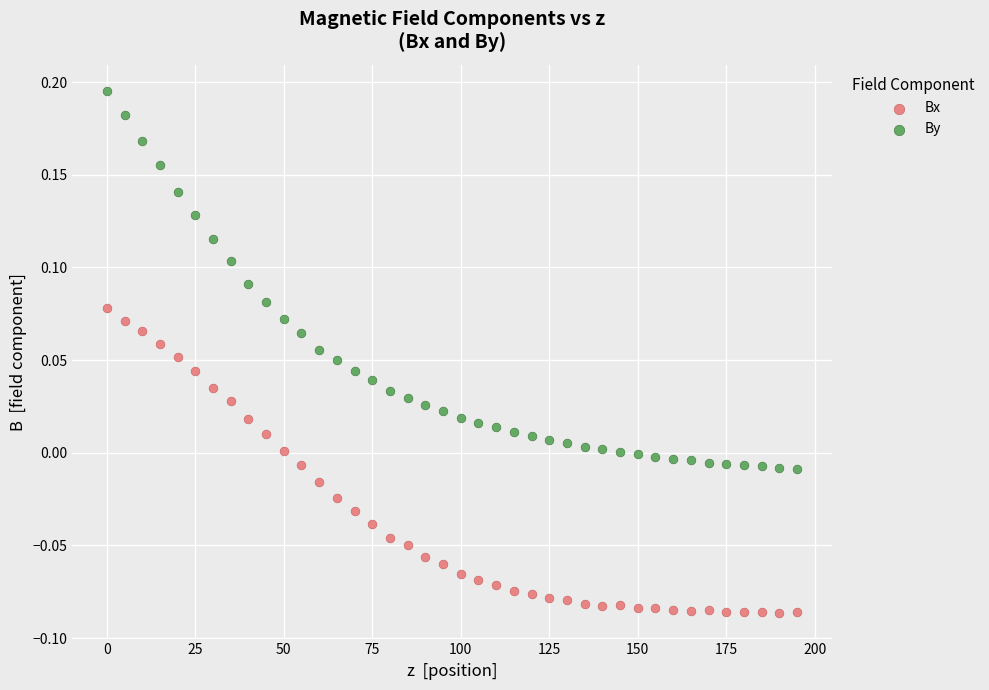

Across all data points, what is the range of Y values (max minus min)?

0.3